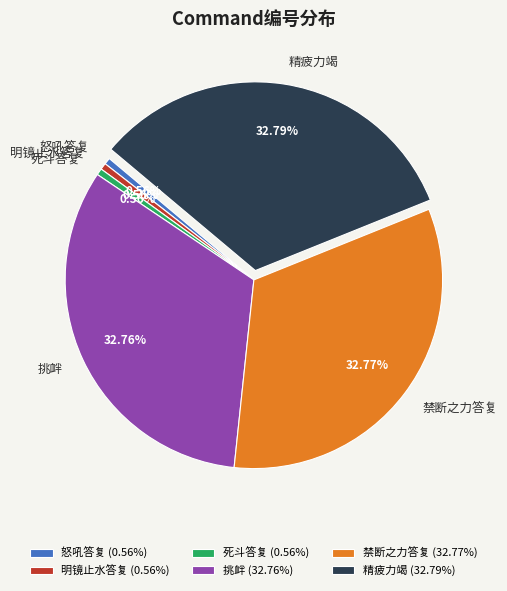

How much of the chart is everything except 怒吼答复?

99.4%